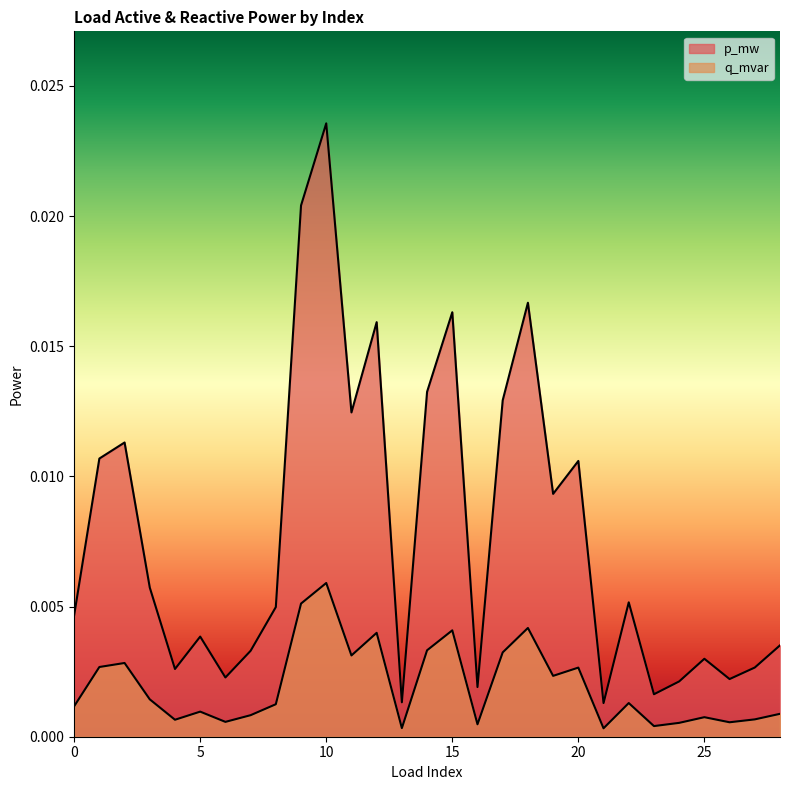

Is the value of q_mvar at 14 greater than the value of p_mw at 18?

No